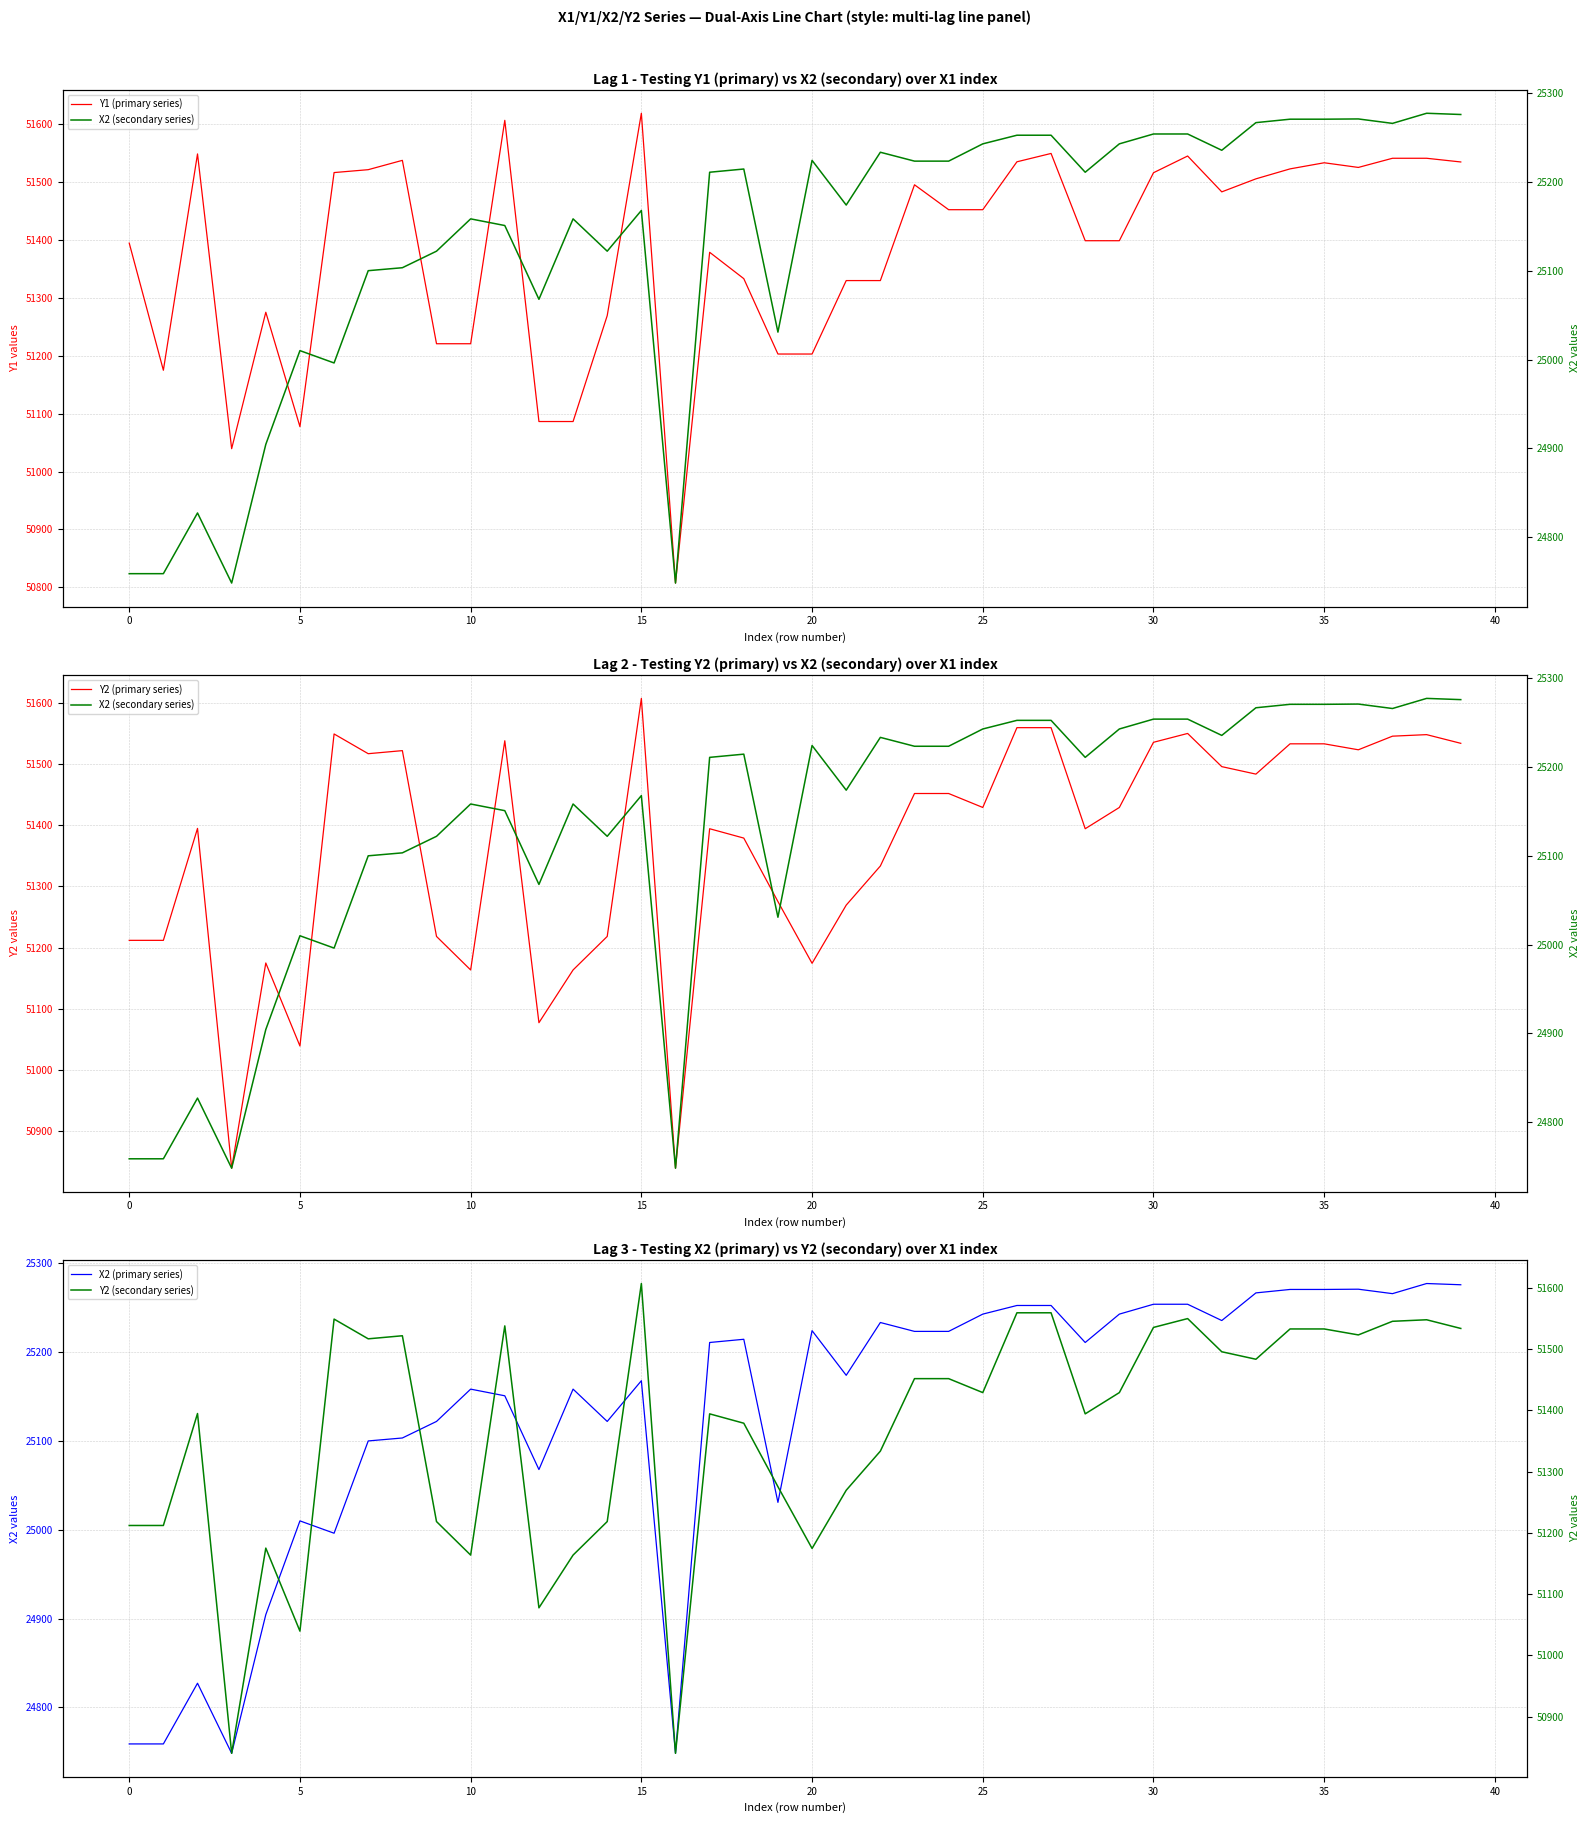

Which series has the largest total across all categories?

Y1 (primary series)